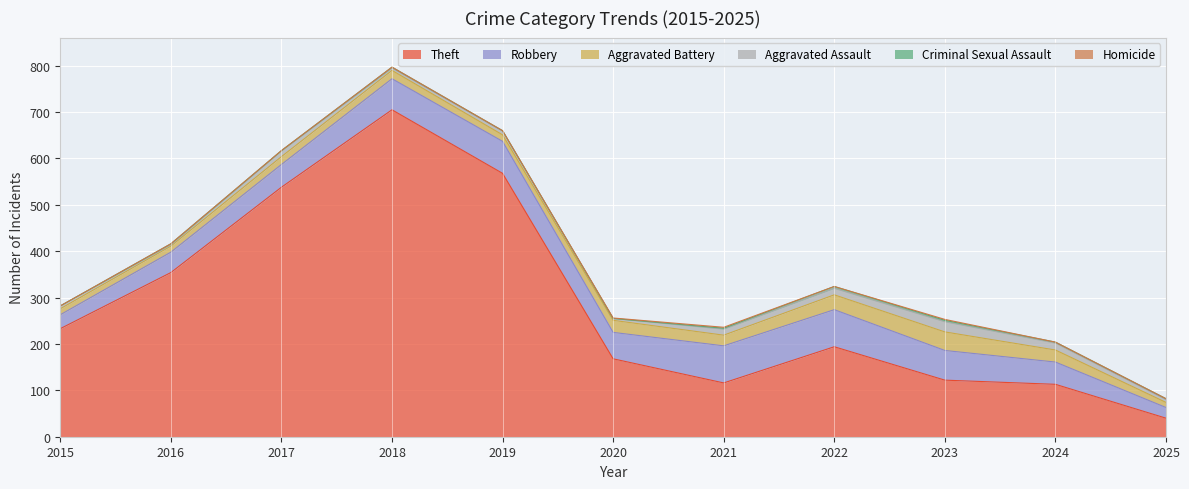

What is the maximum value for Theft?

705